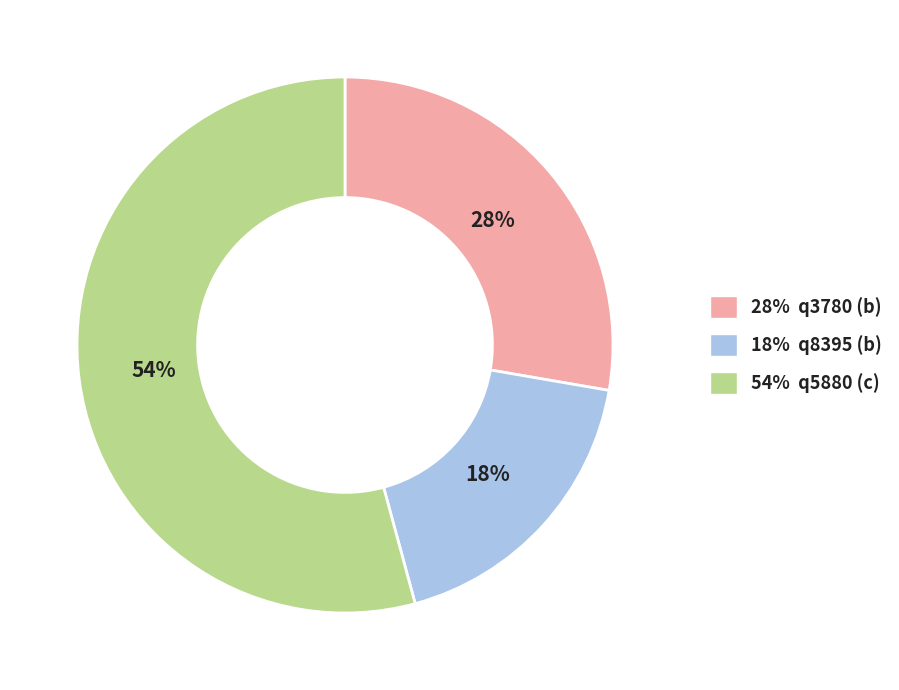

To the nearest percent, what is the difference between the largest and smallest slice percentages?

36%